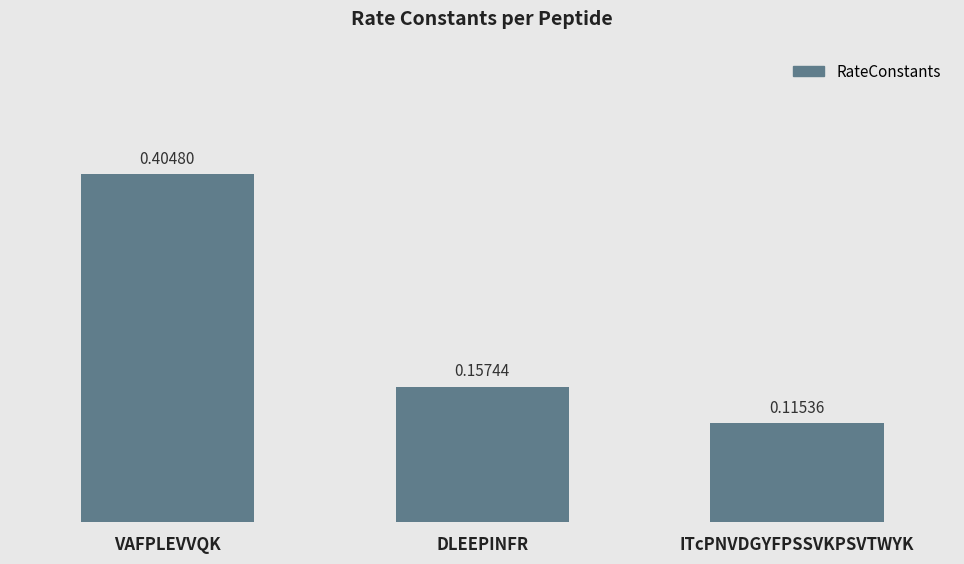

How many values are between 0 and 1?

3